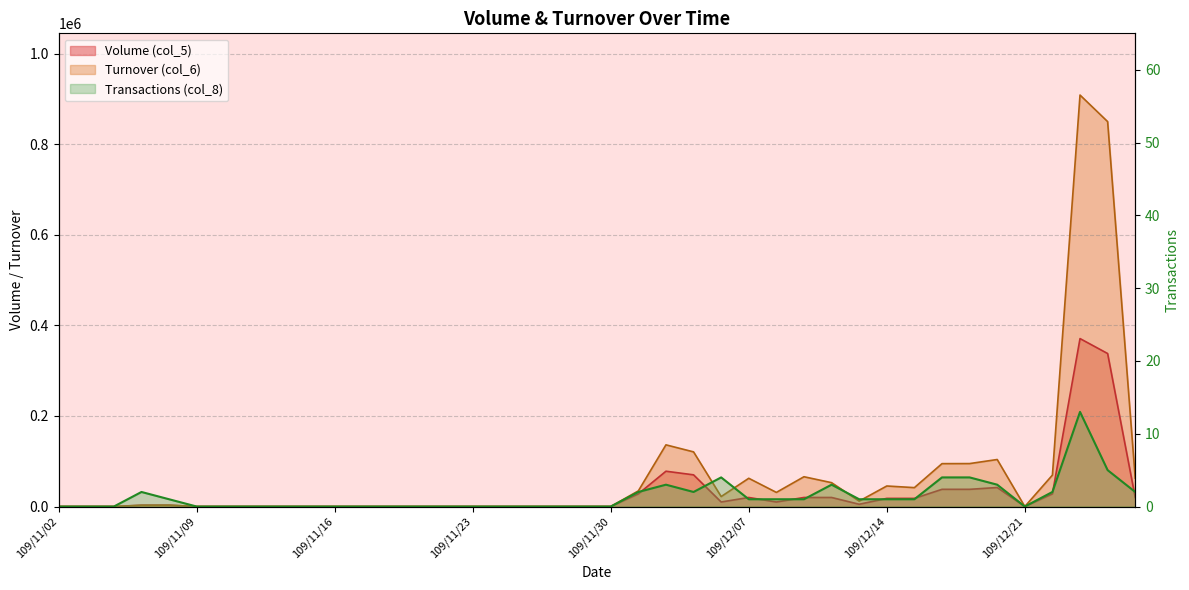

The Turnover (col_6) series shows 62400 at 109/12/07. True or false?

True